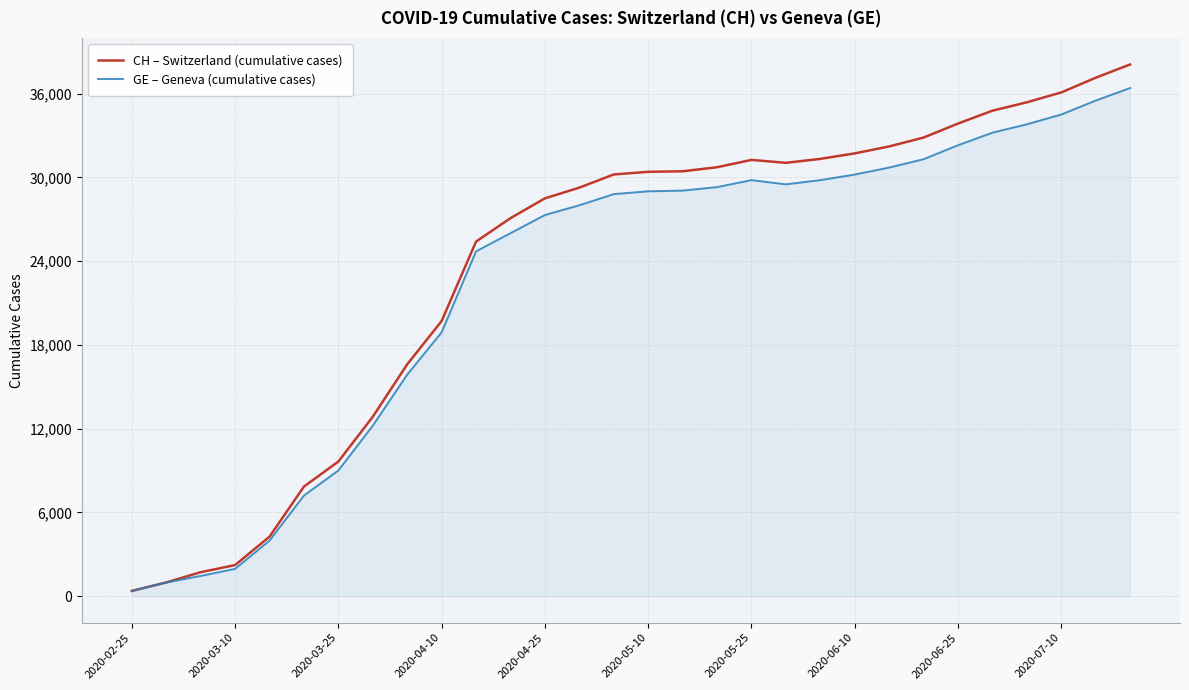

List the series in order of their peak value, lowest first.

GE – Geneva (cumulative cases), CH – Switzerland (cumulative cases)